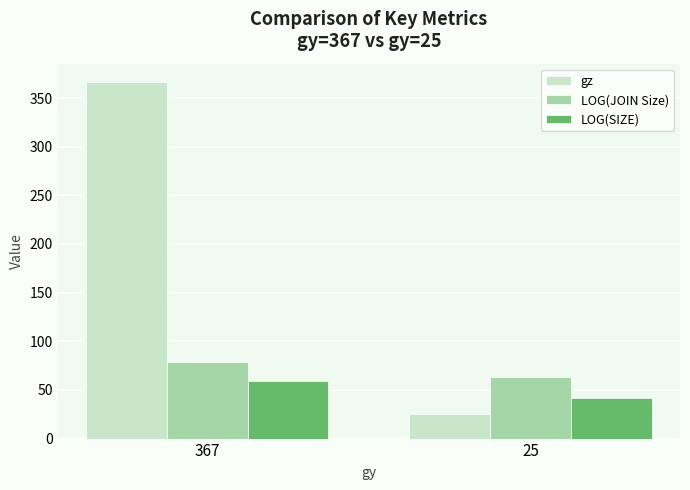

At how many categories does at least one series exceed 345?

1